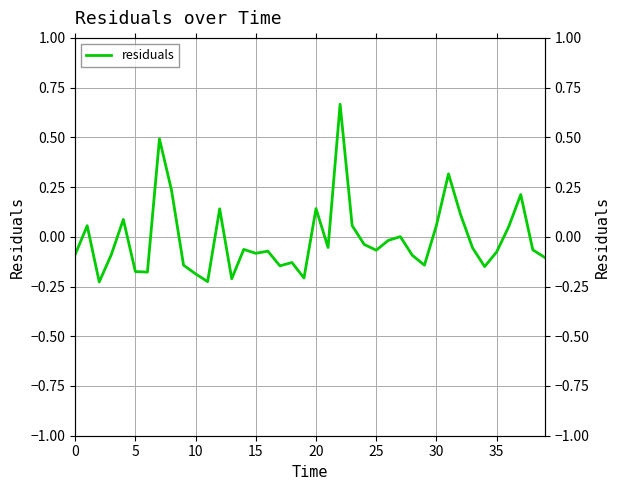

What is the difference between the maximum and minimum values?

0.9